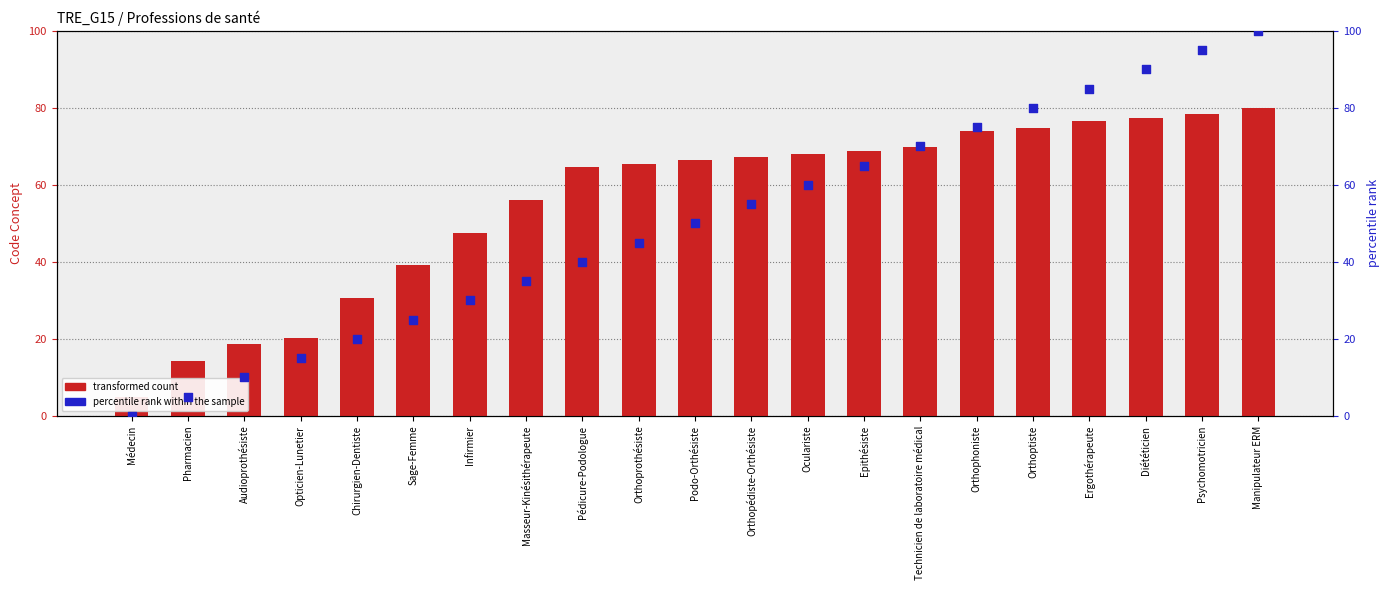

Which series has the widest spread of Y values?

percentile rank within the sample